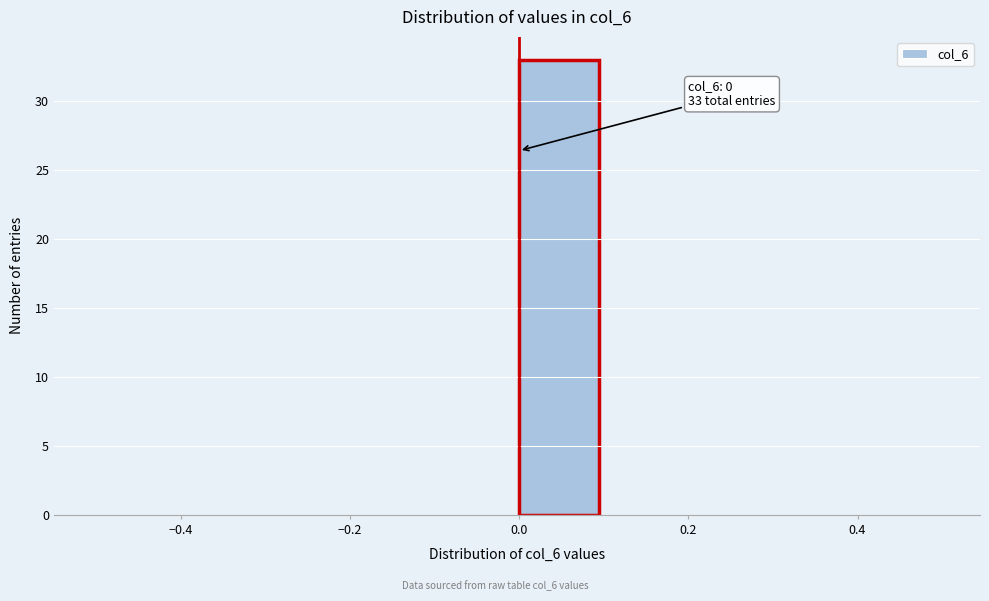

Which range on the x-axis has the tallest bar?

0.0 to 0.1